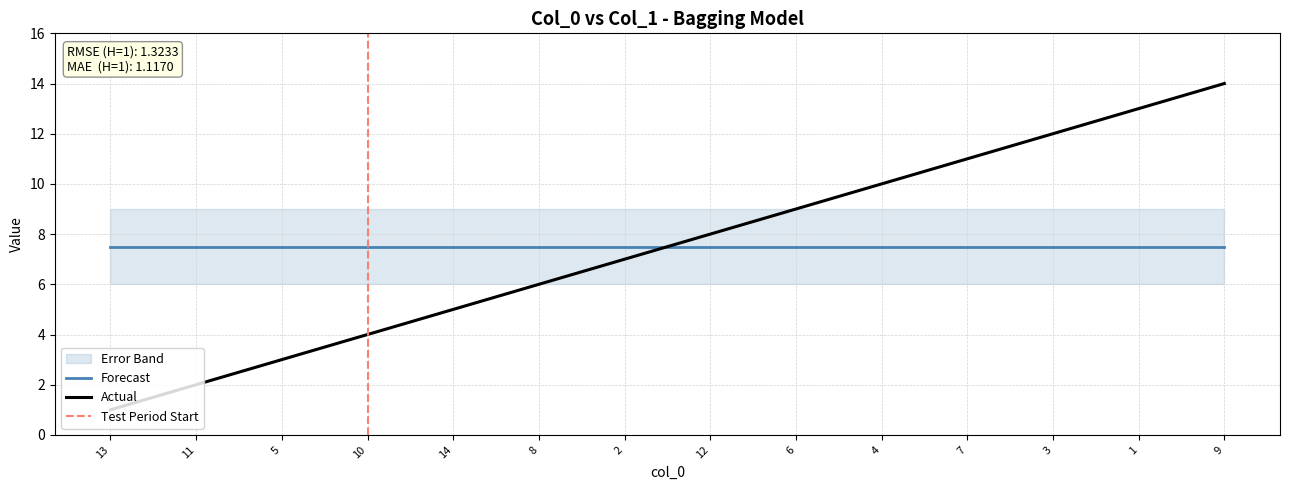

Approximately how many times larger is the value at 4 compared to 13?

10.0